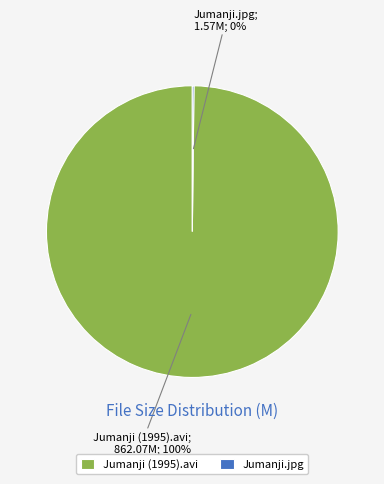

Which category has the biggest portion of the pie?

Jumanji (1995).avi